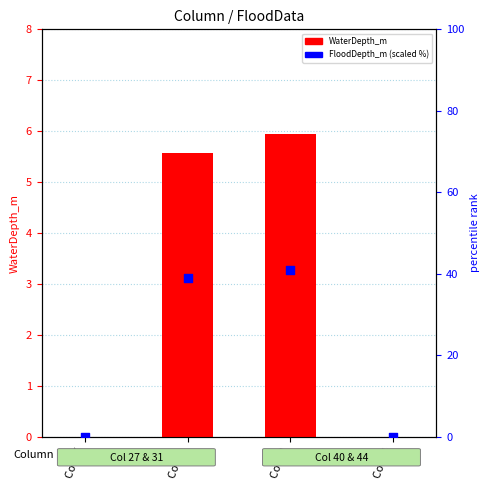

Which series reaches the maximum Y coordinate?

FloodDepth_m (scaled %)